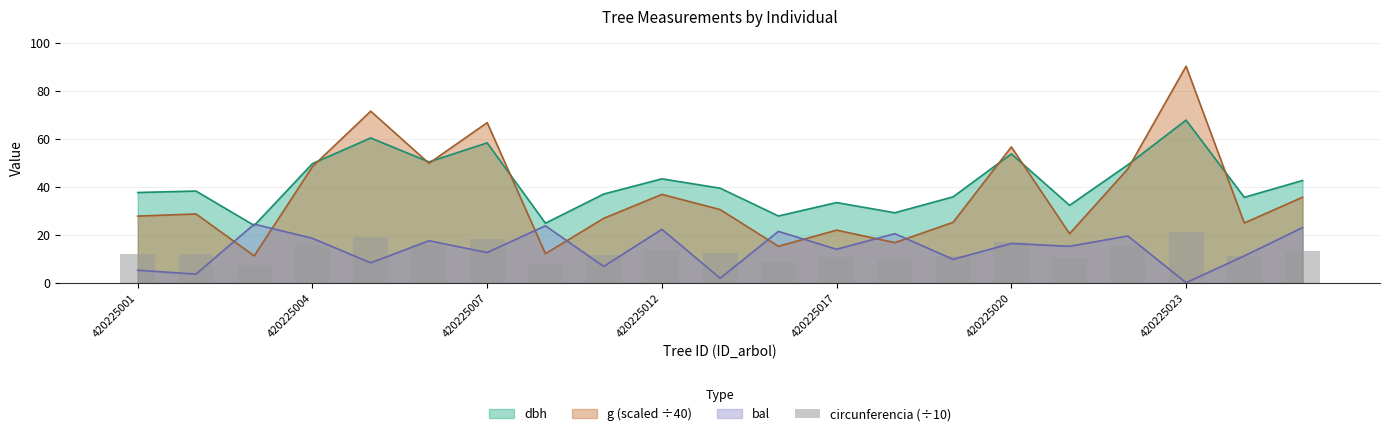

How many data points does each series have?

21